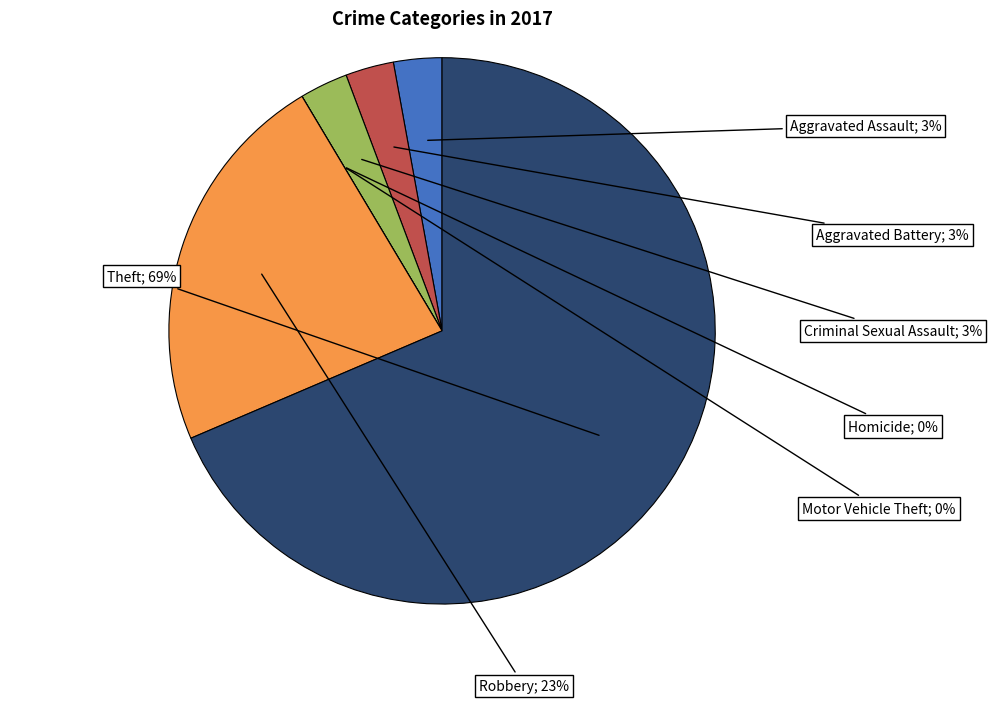

What percentage is NOT represented by Aggravated Assault?

97.1%